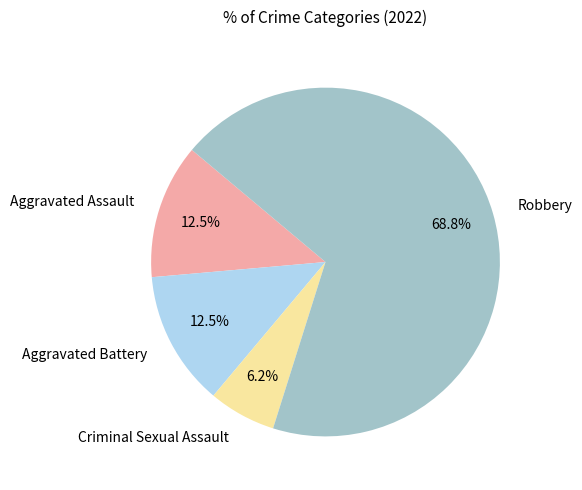

What is the ratio of the value at Aggravated Assault to the value at Criminal Sexual Assault?

2.0